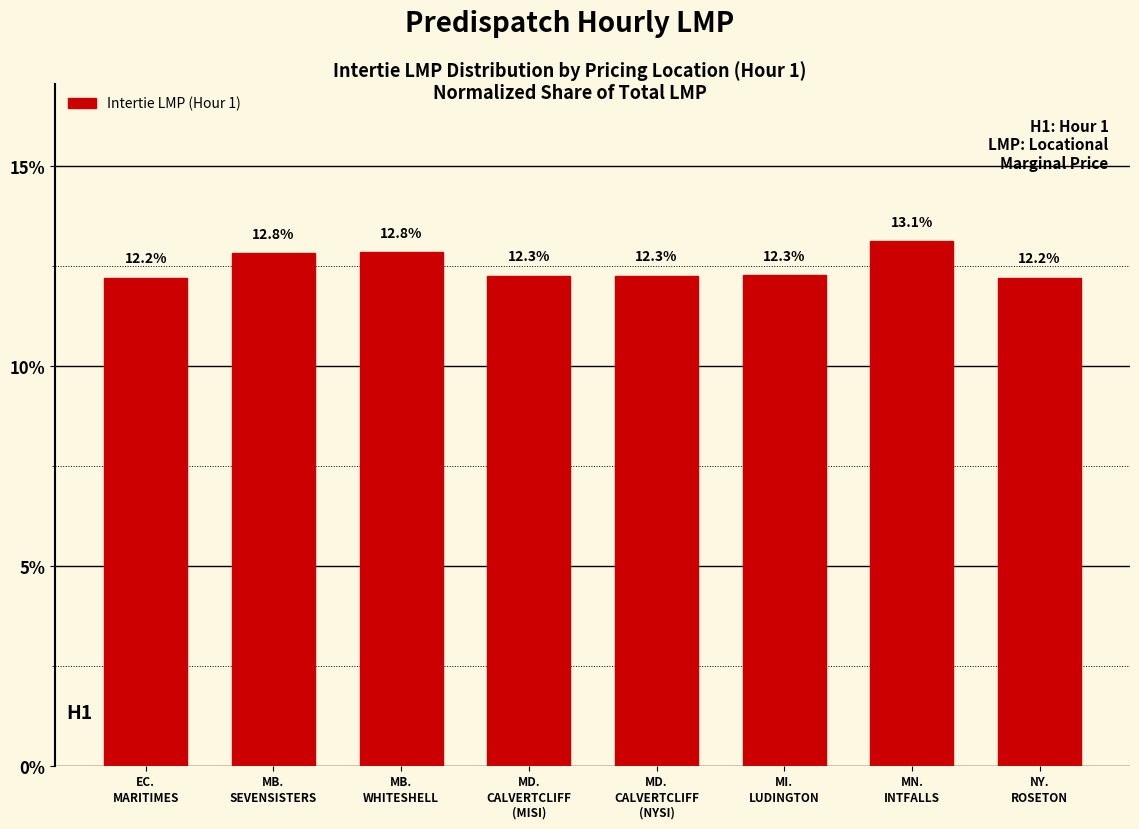

Reading left to right, transcribe all the data shown in this chart.

12.2	12.8	12.8	12.3	12.3	12.3	13.1	12.2